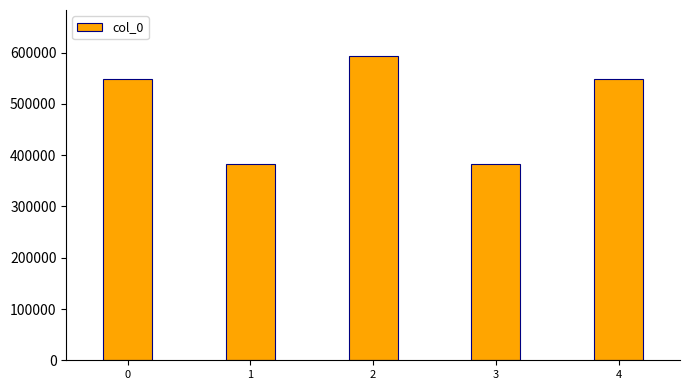

Is it true that the value at 2 is 945999?

False